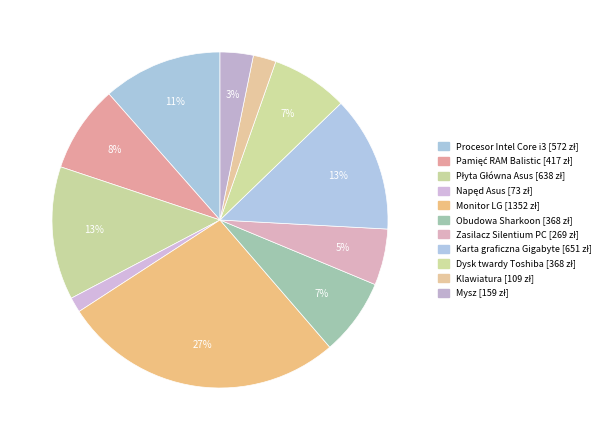

How many slices are in this pie chart?

11